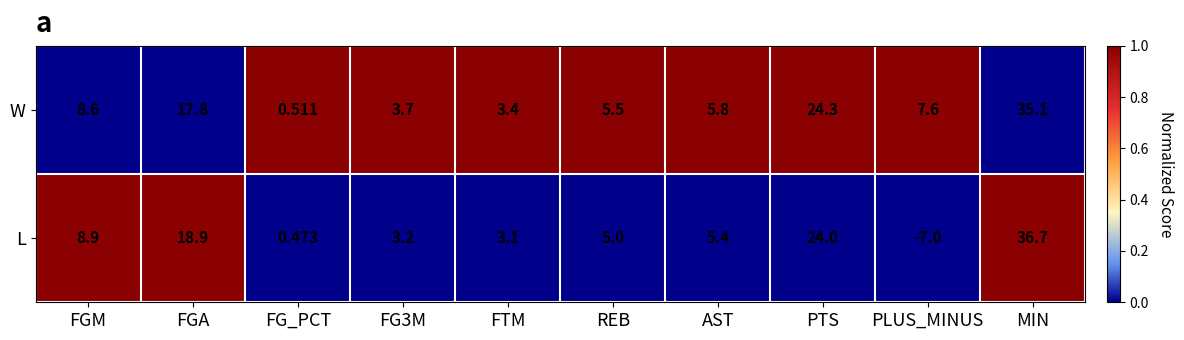

Which series has the largest total across all categories?

W